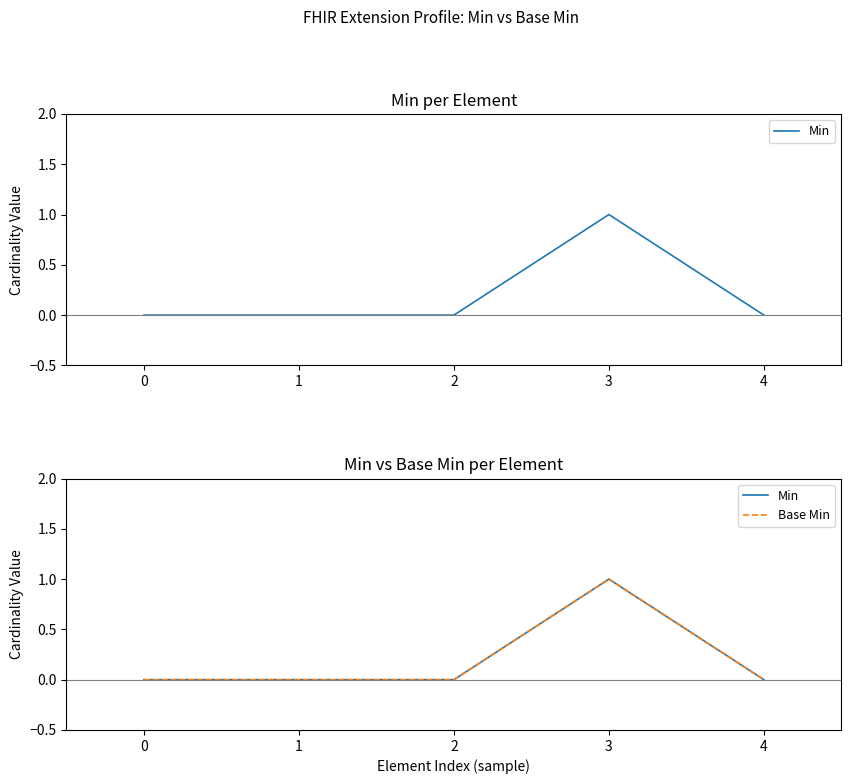

What are all the series names shown in the legend?

Min, Base Min